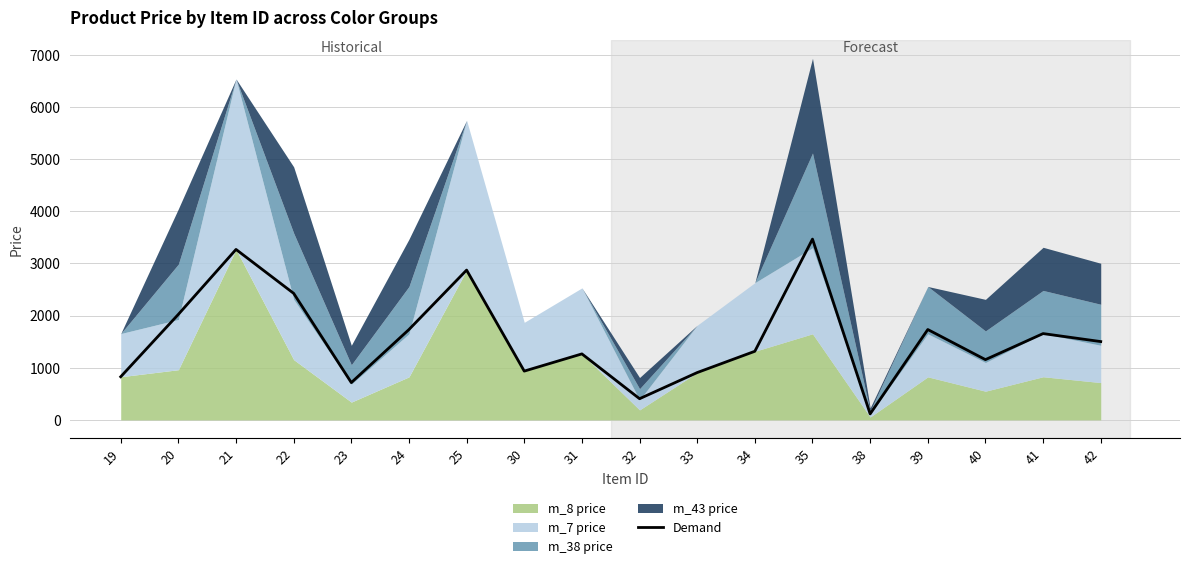

The value at 31 is 546. True or false?

False